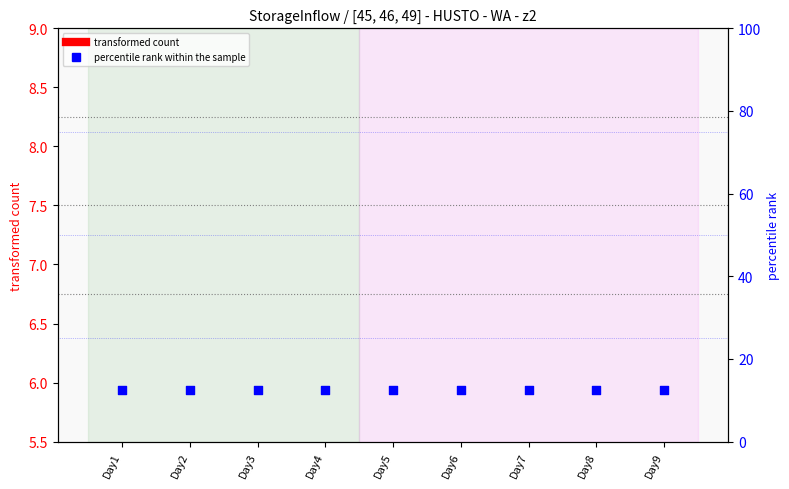

Which series has the largest total across all categories?

percentile rank within the sample